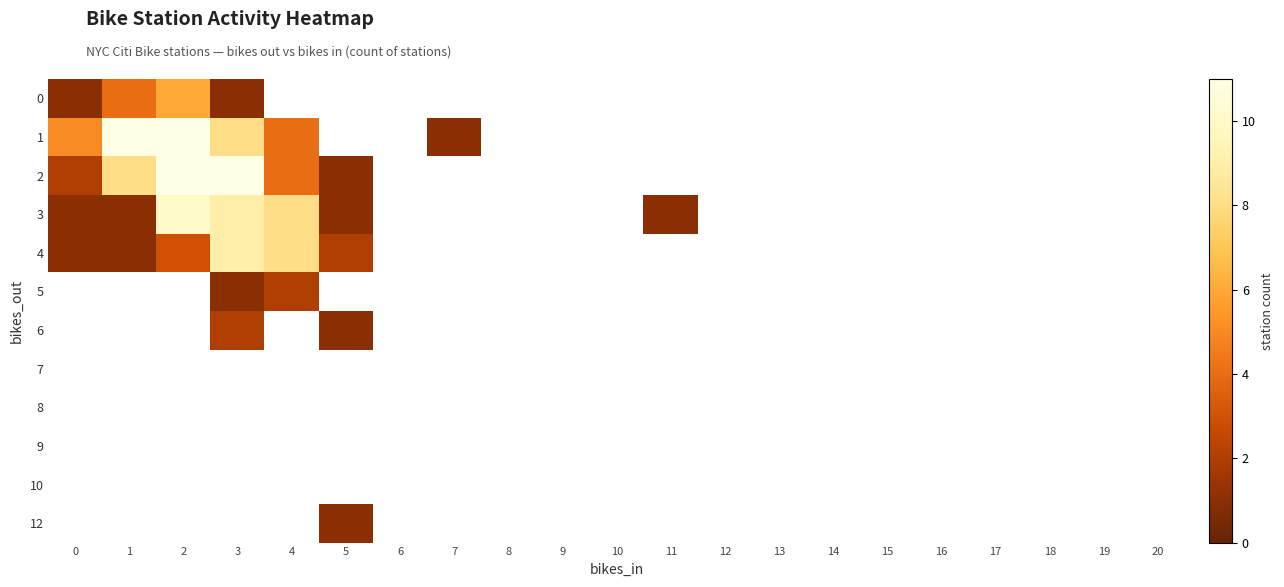

Between 11 and 16, which is larger?

16